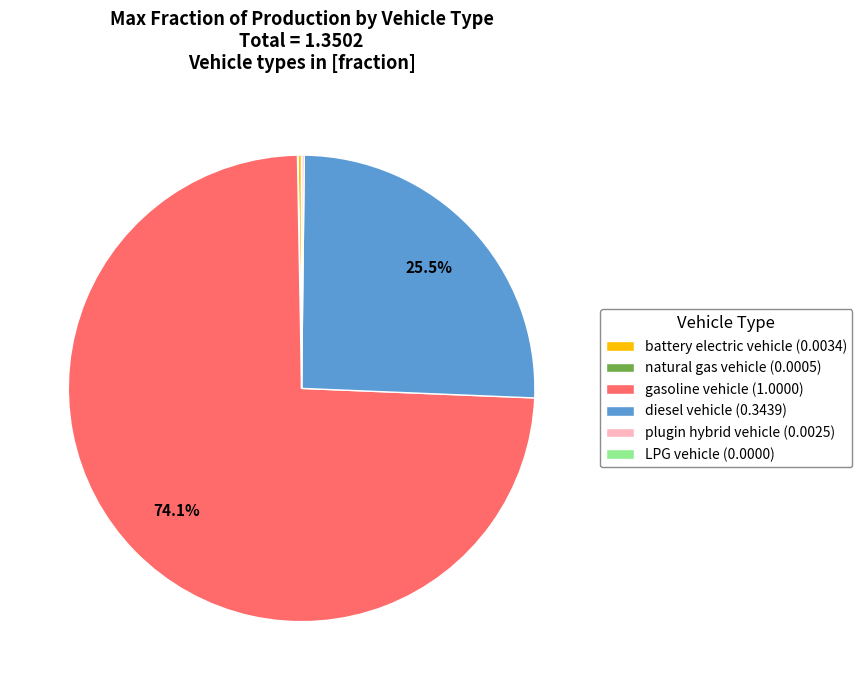

Which slice is the largest?

gasoline vehicle (1.0000)